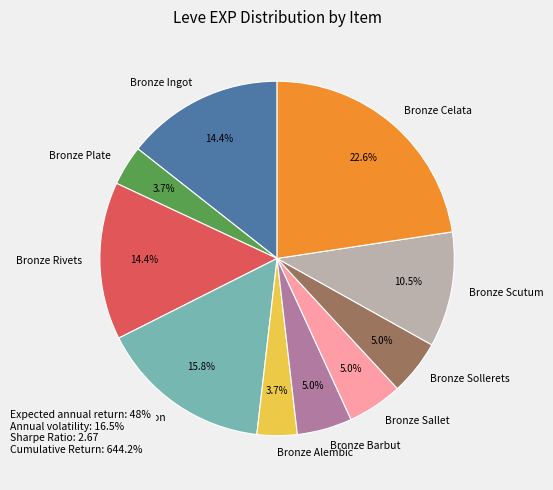

What portion of the pie excludes Bronze Alembic?

96.3%